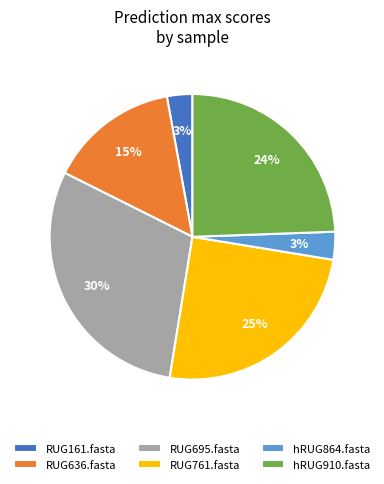

To the nearest percent, what percentage of the pie is RUG636.fasta?

15%